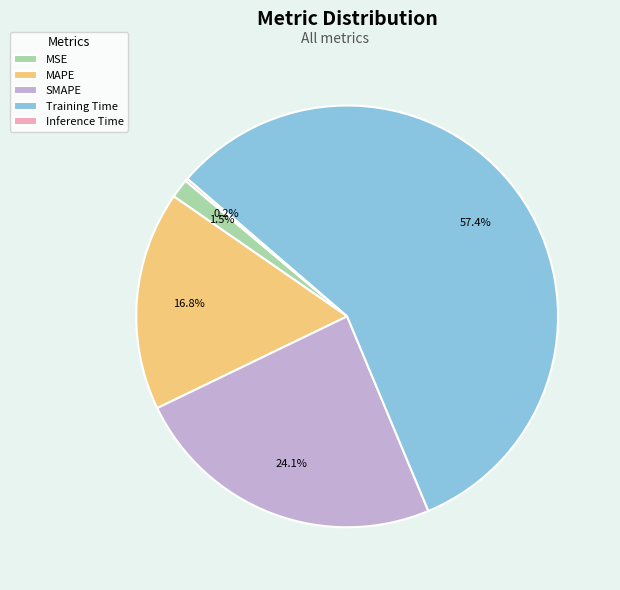

To the nearest percent, what is the difference between the largest and smallest slice percentages?

57%